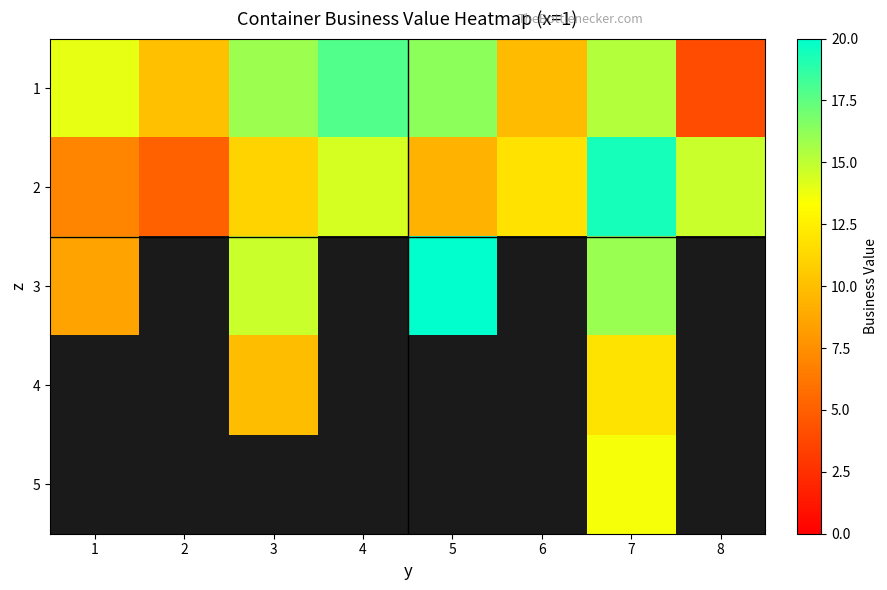

At which label does 1 first exceed 15?

3